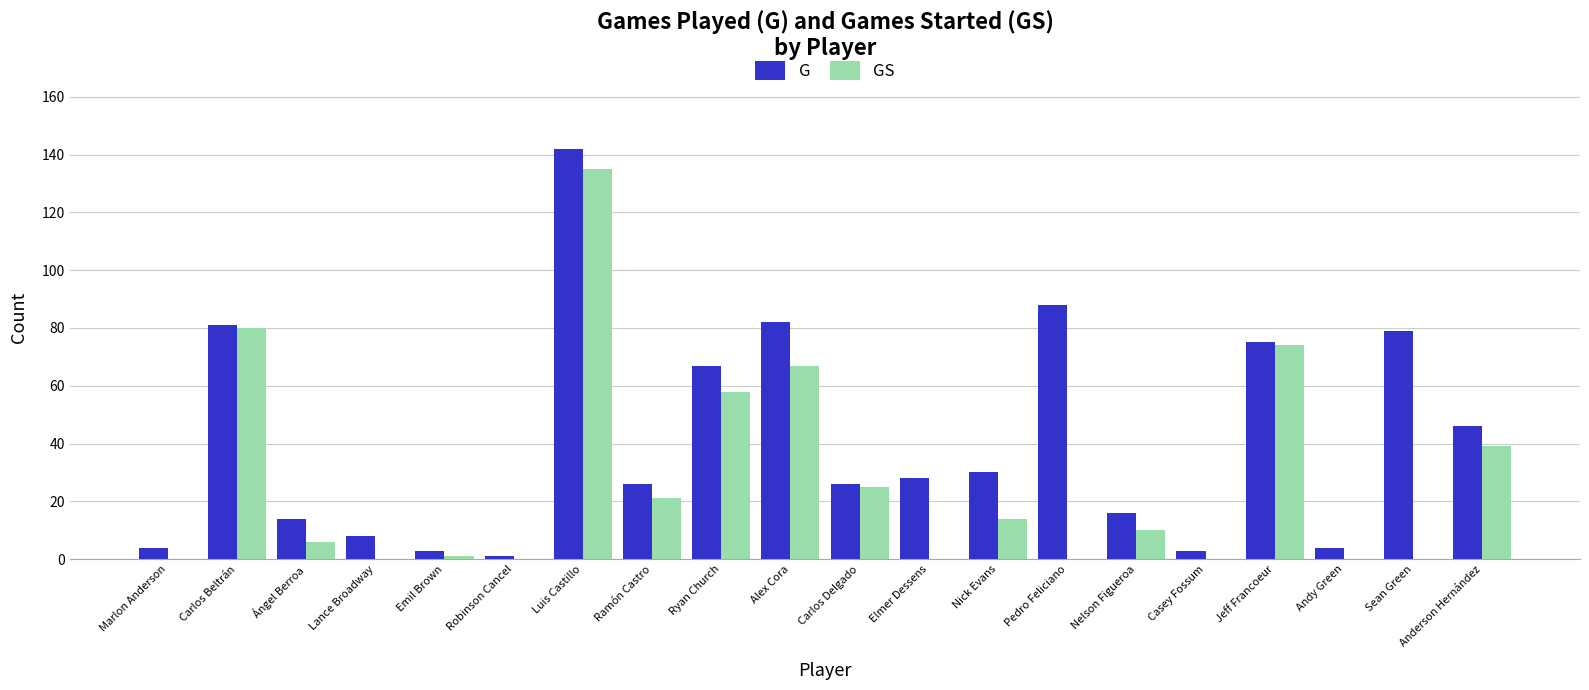

At which category is the sum across all series the highest?

Luis Castillo